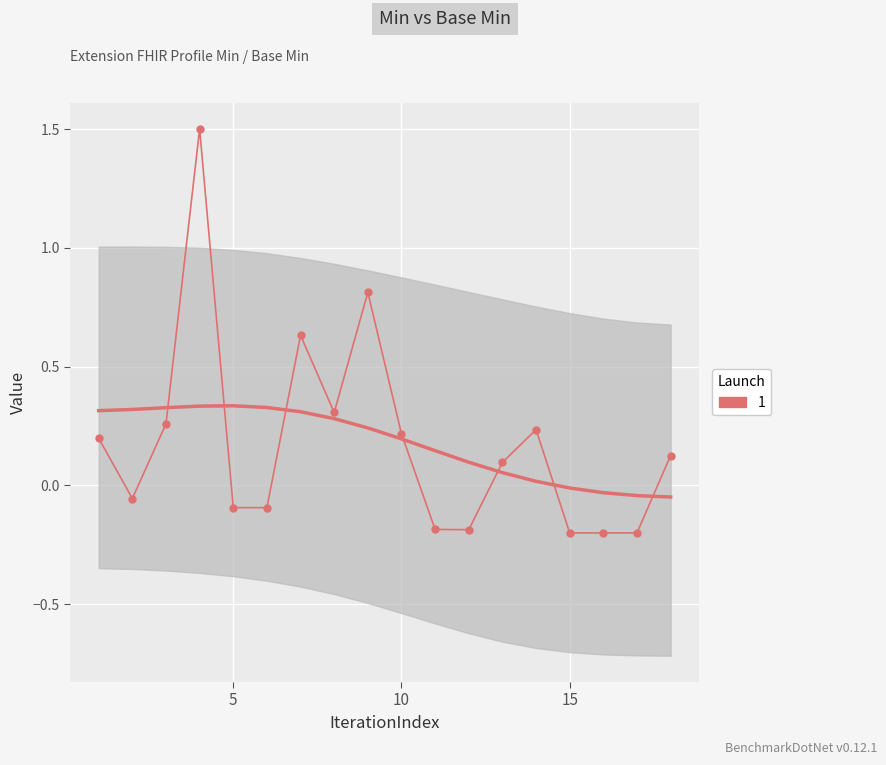

The Base Min series shows -1 at Extension.value[x]. True or false?

False